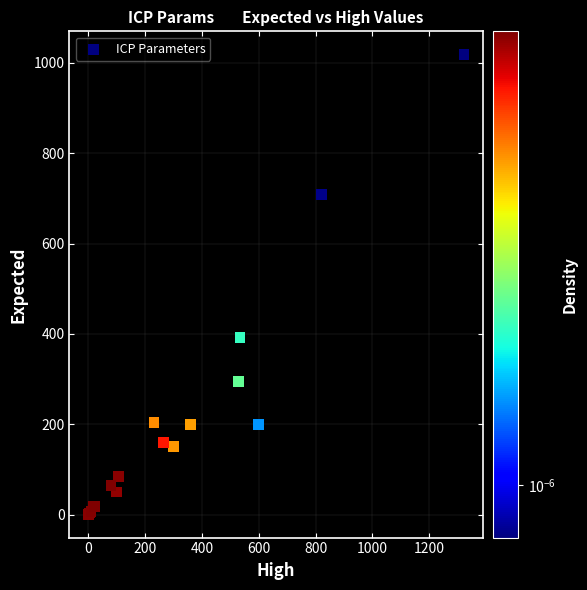

What Y value in the scatter plot is closest to 509?

391.8